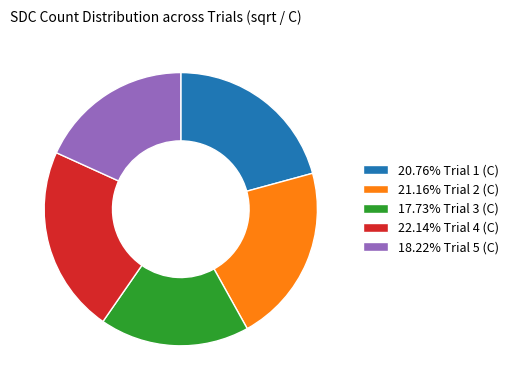

Is there a majority slice in this chart?

No